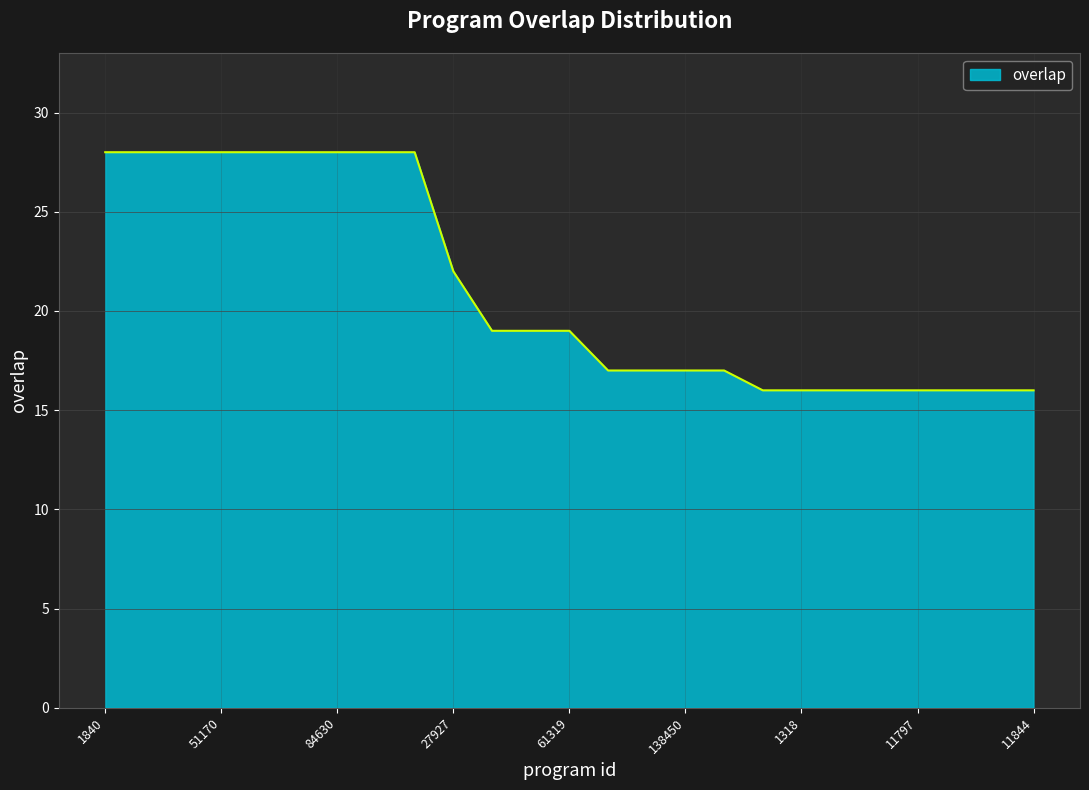

What is the difference between the second highest and second lowest values?

12